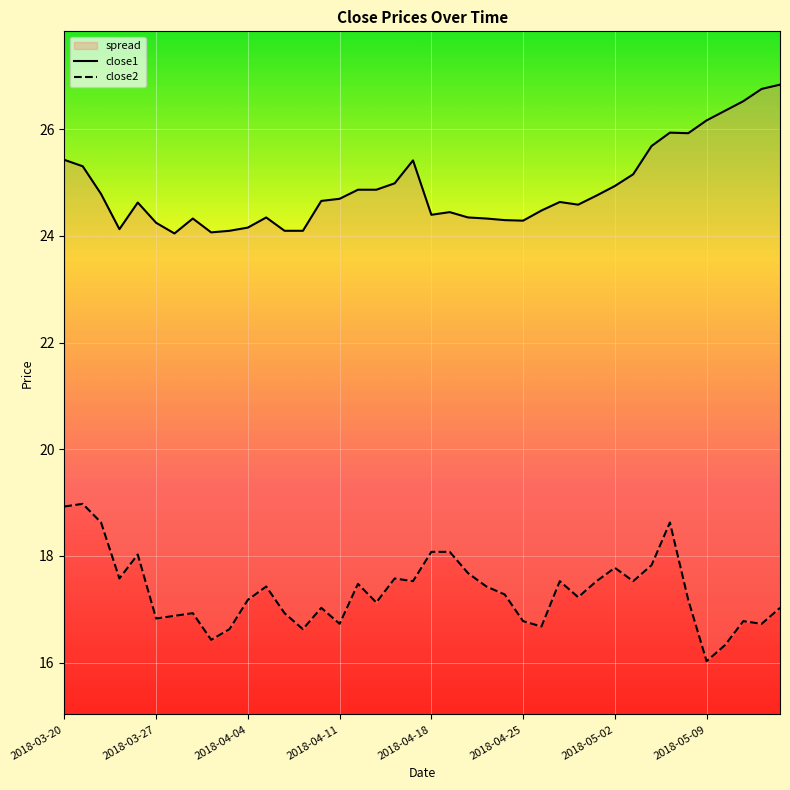

True or false: close1 and close2 cross at least once.

False